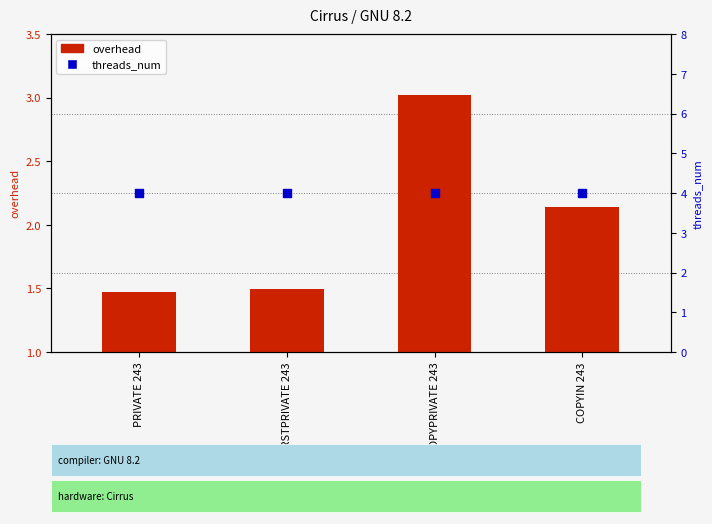

What is the total value across all series at COPYPRIVATE 243?

7.0